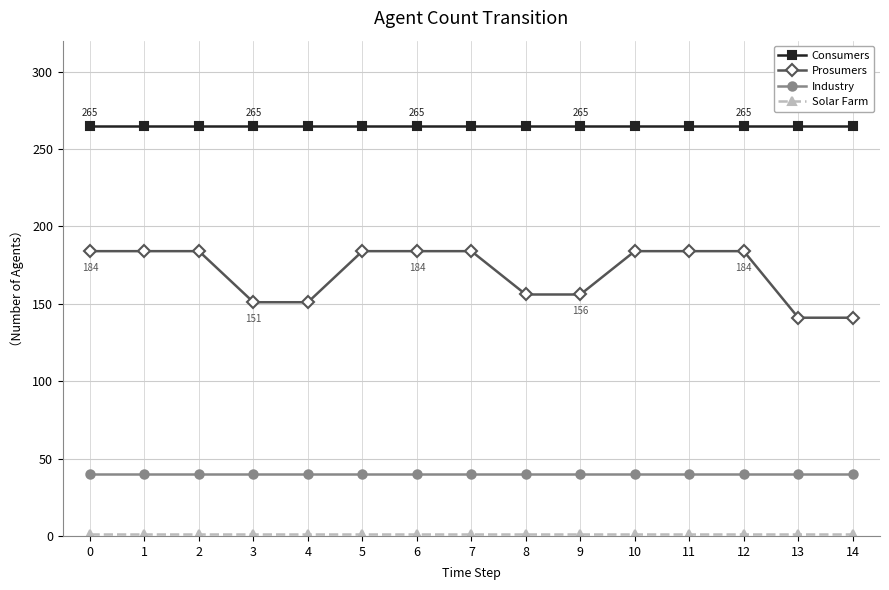

Is the value of Industry at 7 greater than the value of Prosumers at 14?

No